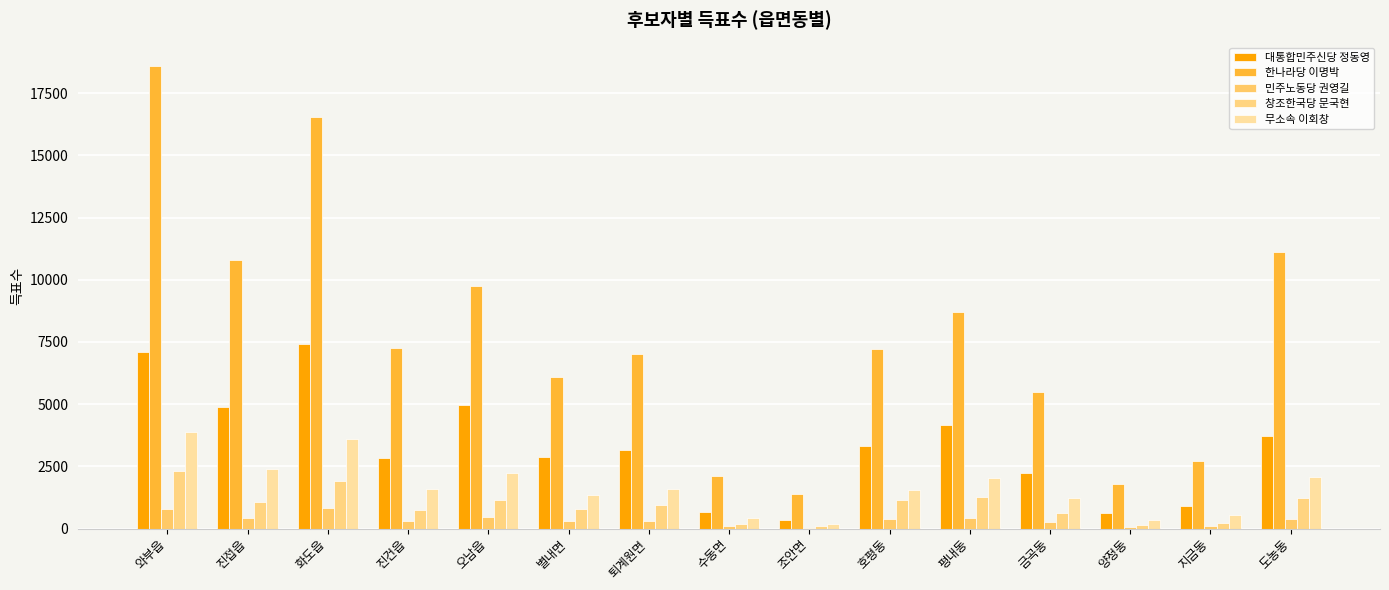

How many data points does each series have?

15